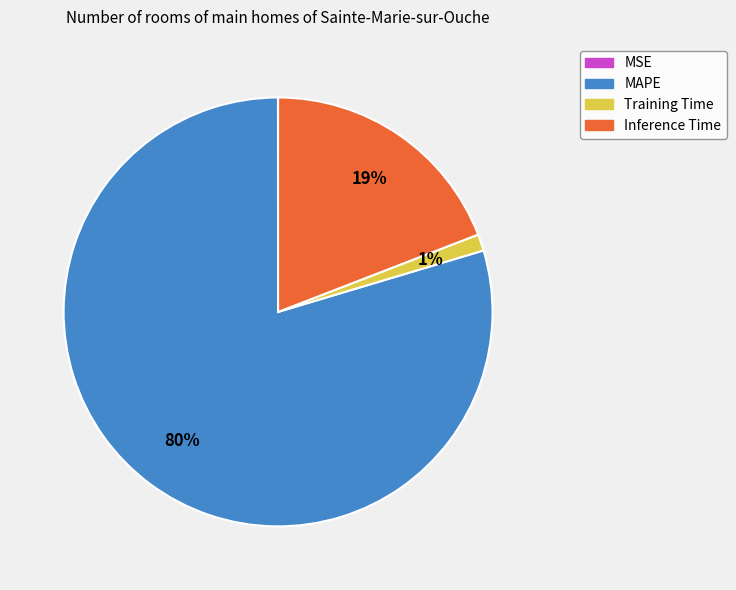

To the nearest percent, what is the difference between the largest and smallest slice percentages?

80%